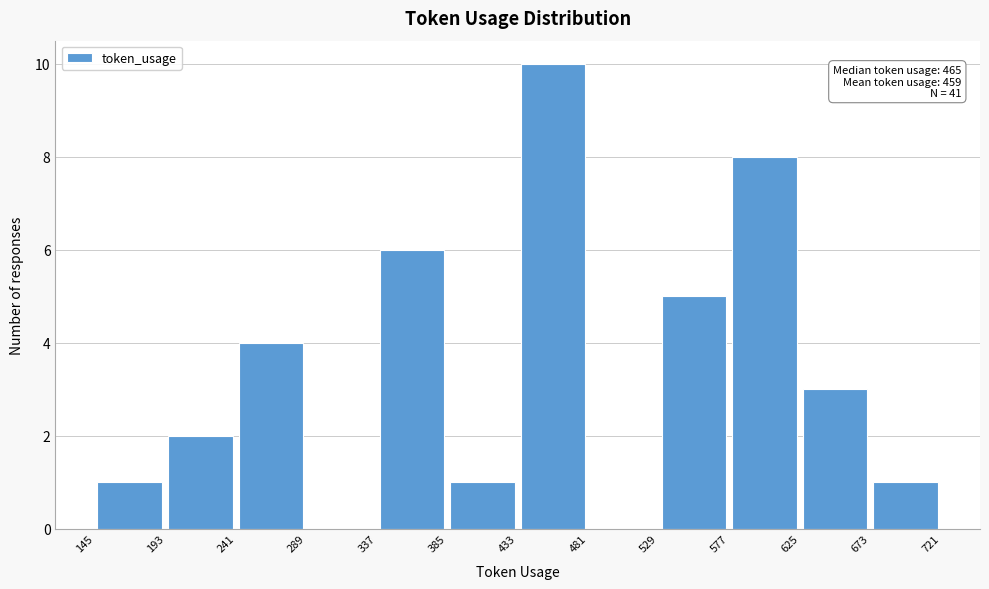

Which range on the x-axis has the tallest bar?

433 to 481